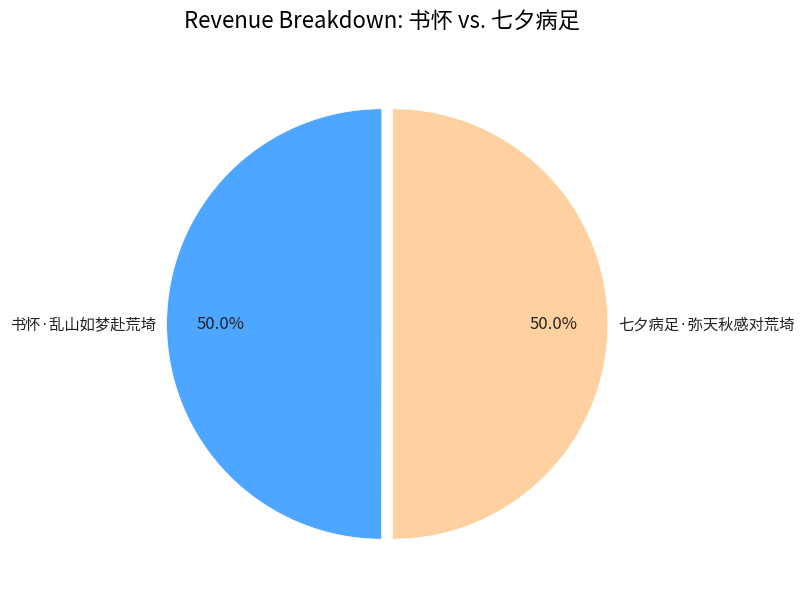

Is the sum of 七夕病足·弥天秋感对荒埼 and 书怀·乱山如梦赴荒埼 greater than half?

Yes